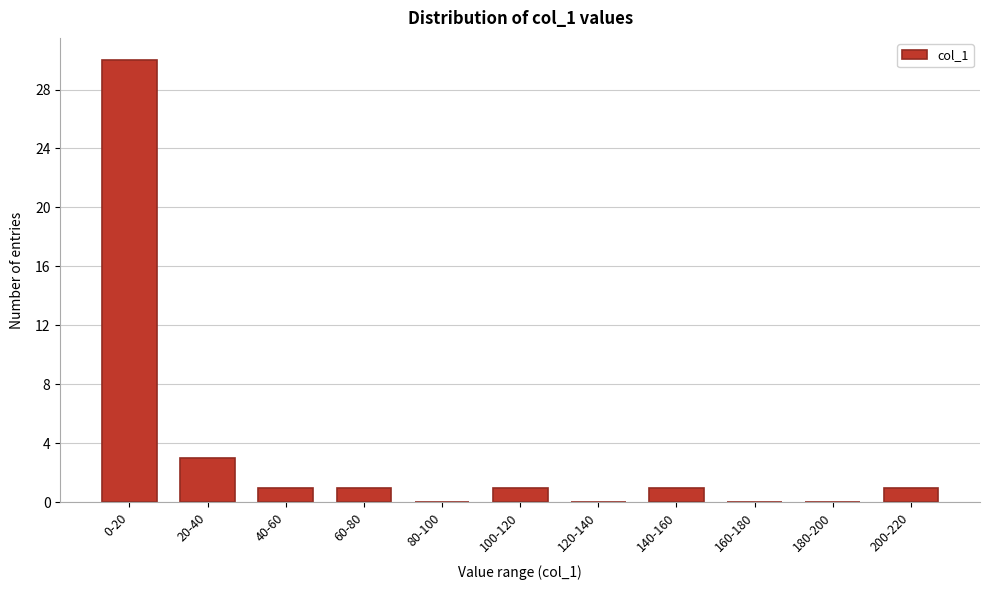

Reading left to right, list all the values displayed in this chart.

0-20=30	20-40=3	40-60=1	60-80=1	80-100=0	100-120=1	120-140=0	140-160=1	160-180=0	180-200=0	200-220=1